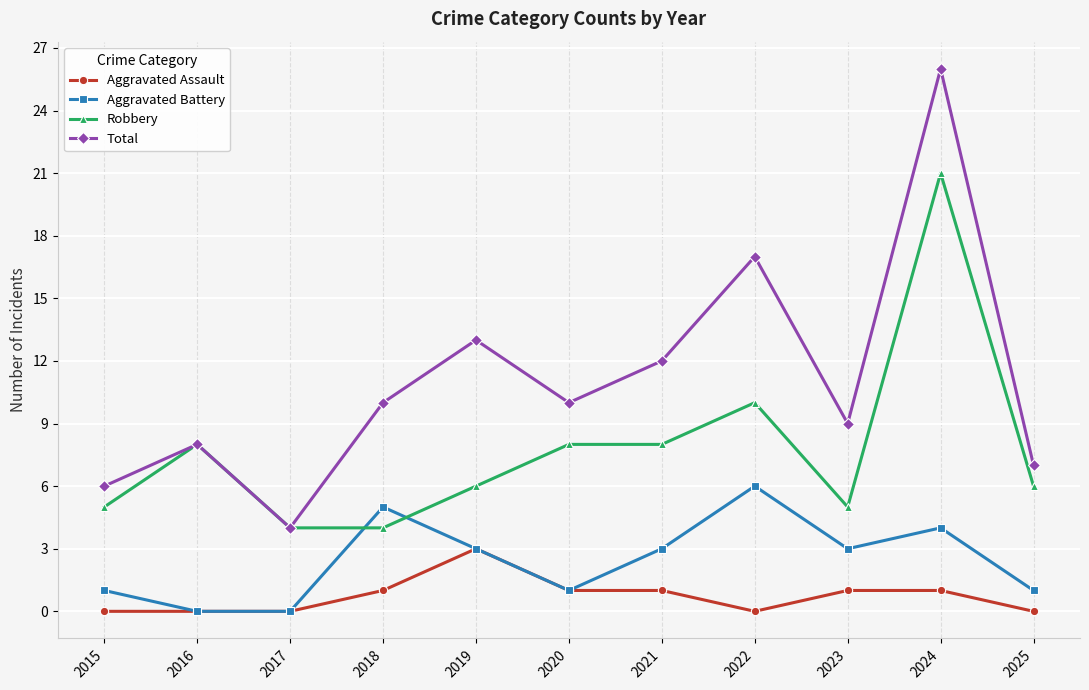

What is the sum of the Aggravated Battery values at 2020 and 2017?

1